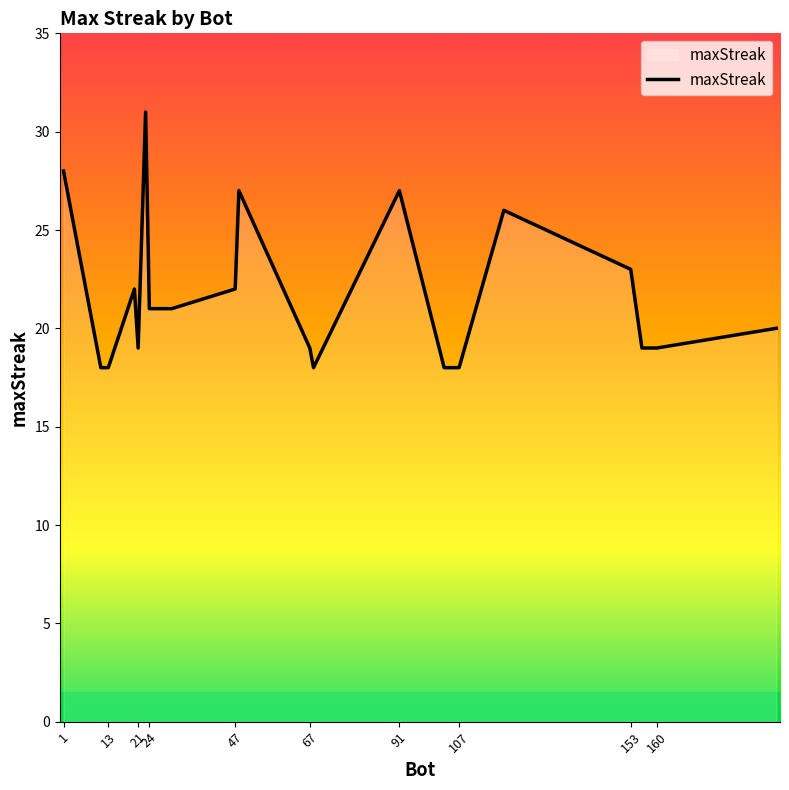

What is the difference between the maximum and minimum values?

13